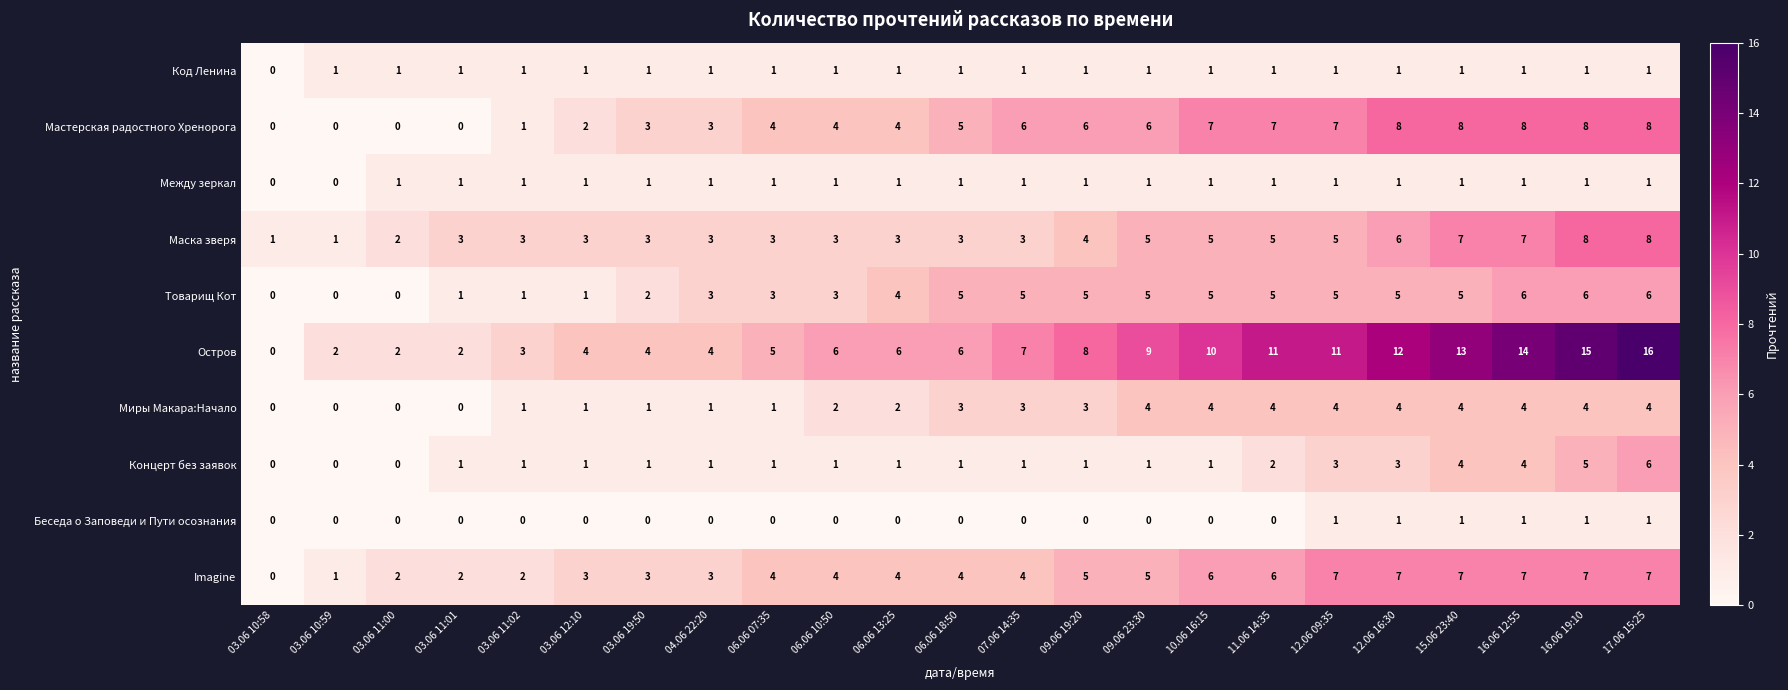

Which category has the highest value across all series?

17.06 15:25